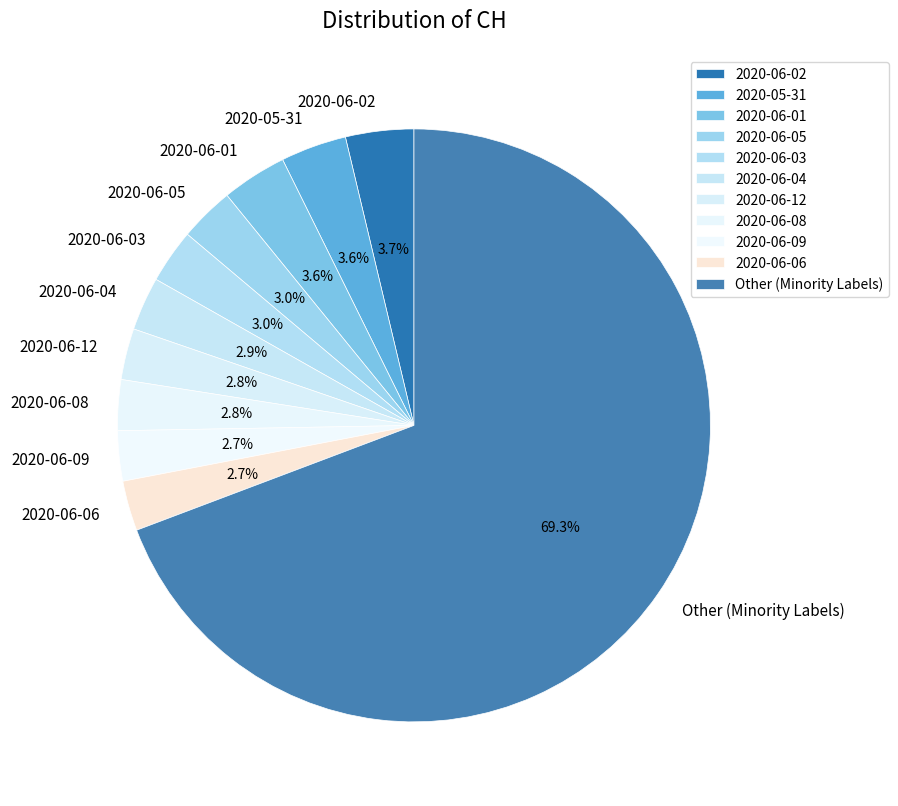

How much of the chart is everything except 2020-06-08?

97.2%